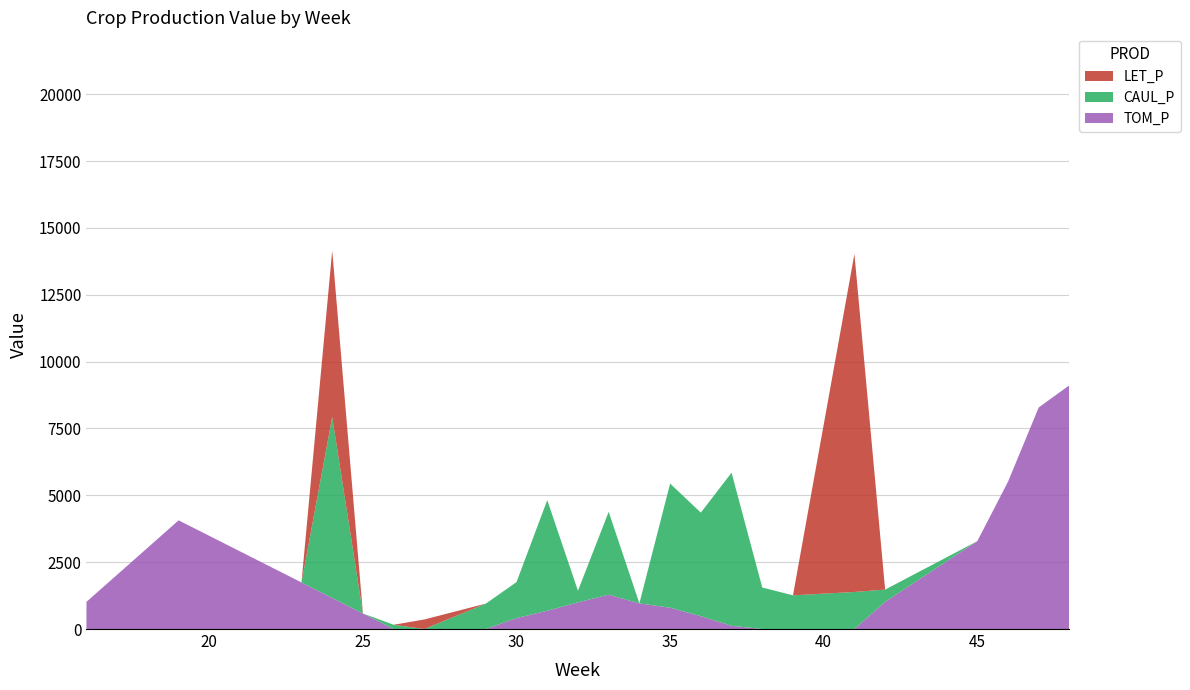

Reading right to left, transcribe all the data shown in this chart.

TOM_P: 48=9117.0	47=8285.2	46=5507.6	45=3285.2	42=1019.5	41=0.0	39=0.0	38=0.0	37=121.3	36=480.1	35=796.9	34=959.7	33=1283.0	32=997.6	31=684.0	30=410.0	29=0.0	27=0.0	26=0.0	25=580.6	24=1161.2	23=1741.8	22=2322.4	21=2903.0	20=3483.6	19=4064.2	18=3048.2	17=2032.1	16=1016.1
CAUL_P: 48=0.0	47=0.0	46=0.0	45=0.0	42=455.1	41=1385.9	39=1260.5	38=1552.5	37=5725.2	36=3872.1	35=4643.1	34=0.0	33=3099.5	32=434.5	31=4135.1	30=1345.5	29=949.9	27=0.0	26=159.5	25=0.0	24=6767.5	23=0.0	22=0.0	21=0.0	20=0.0	19=0.0	18=0.0	17=0.0	16=0.0
LET_P: 48=0.0	47=0.0	46=0.0	45=0.0	42=0.0	41=12639.3	39=0.0	38=0.0	37=0.0	36=0.0	35=0.0	34=0.0	33=0.0	32=0.0	31=0.0	30=0.0	29=0.0	27=357.4	26=0.0	25=0.0	24=6225.5	23=0.0	22=0.0	21=0.0	20=0.0	19=0.0	18=0.0	17=0.0	16=0.0